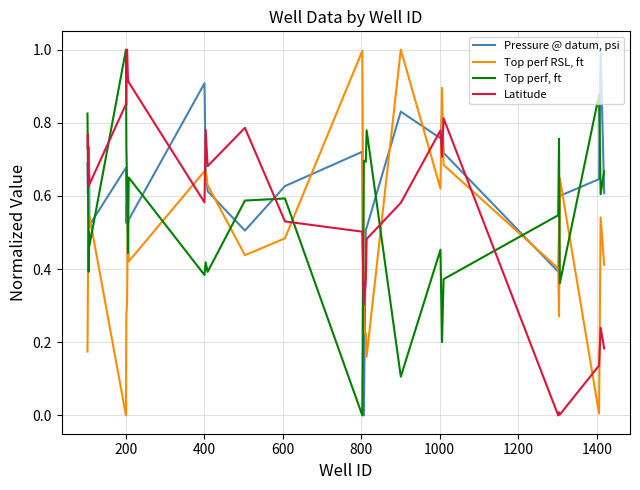

In Top perf, ft, how many points are higher than both neighbors (excluding endpoints)?

10